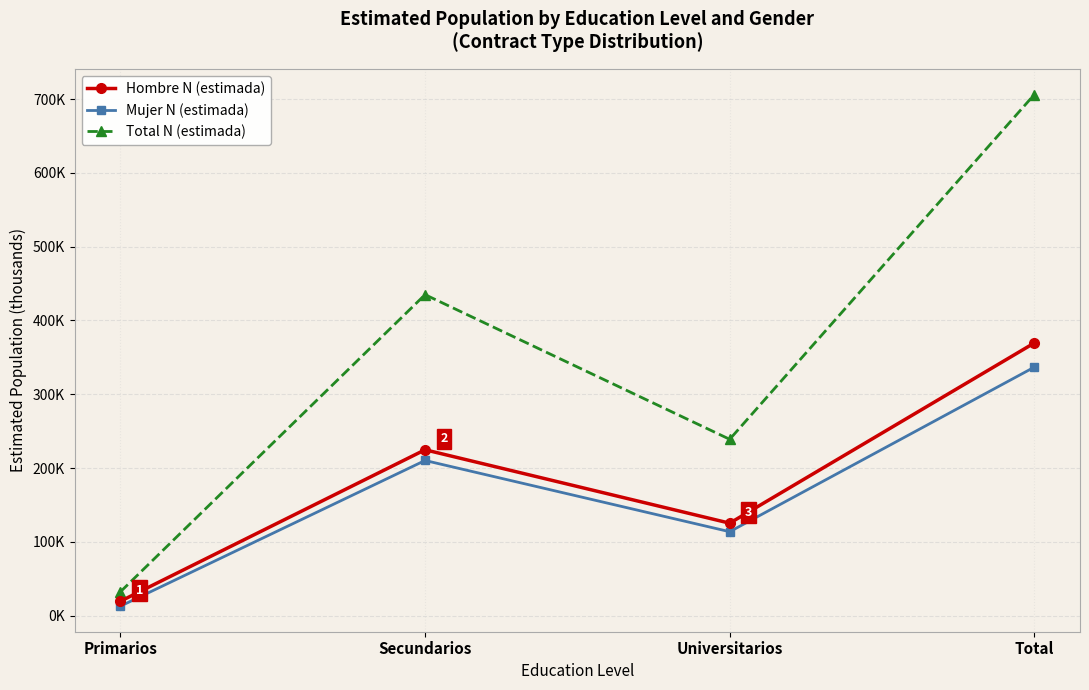

True or false: Hombre N (estimada) has a value of 224.7 at Secundarios.

True